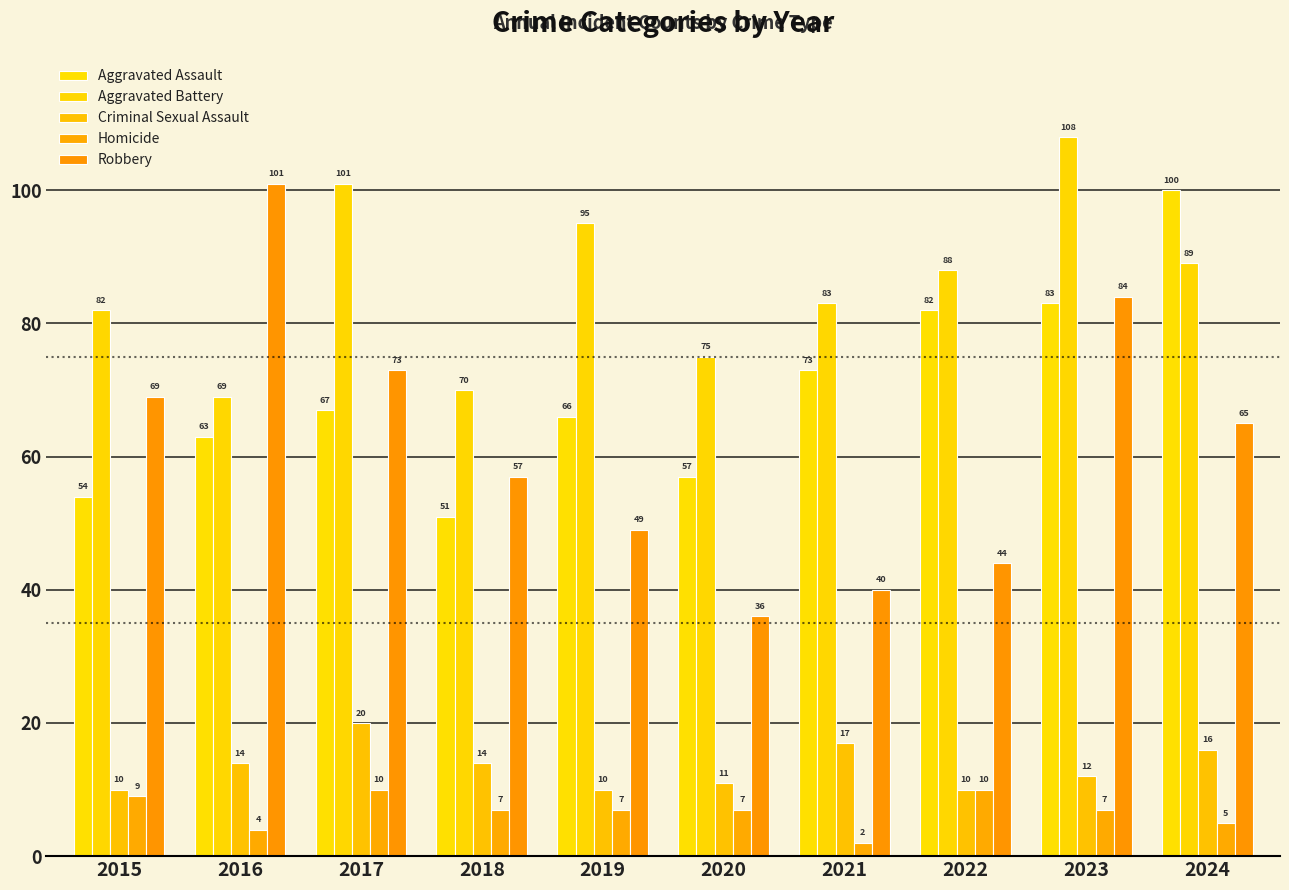

What is the total value across all series at 2023?

294